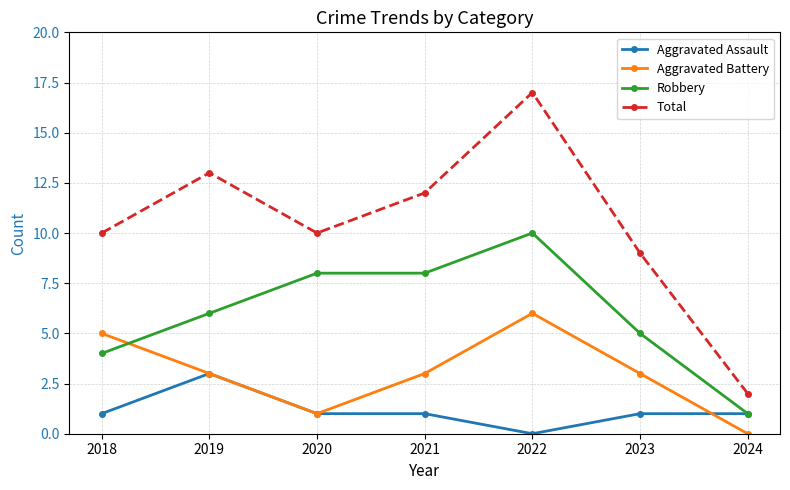

List the series in order of their overall mean, lowest first.

Aggravated Assault, Aggravated Battery, Robbery, Total